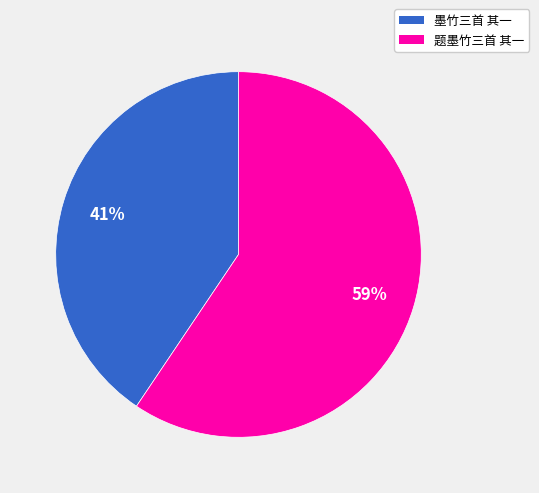

True or false: 墨竹三首 其一 accounts for 47% of the total.

False